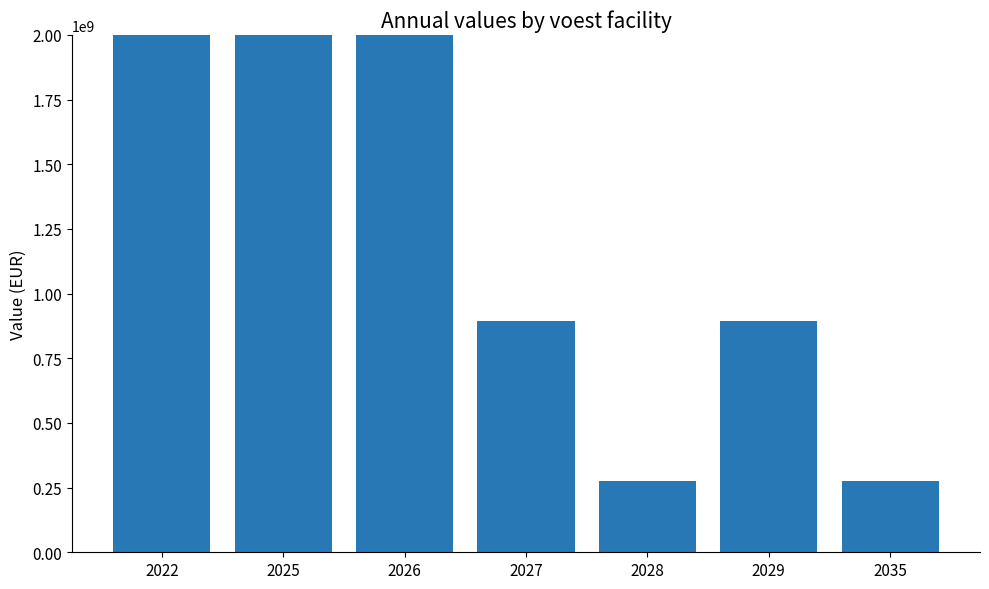

Which has a higher value, 2028 or 2027?

2027